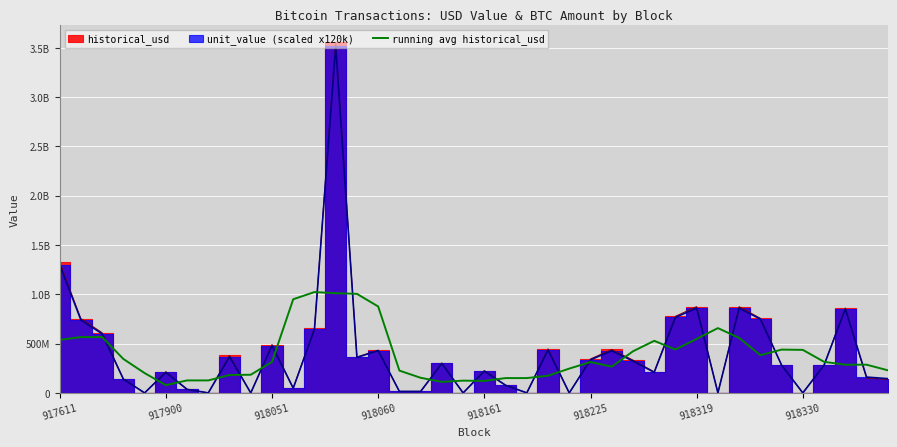

What is the change in value from 10 to 32?

+242832958.2